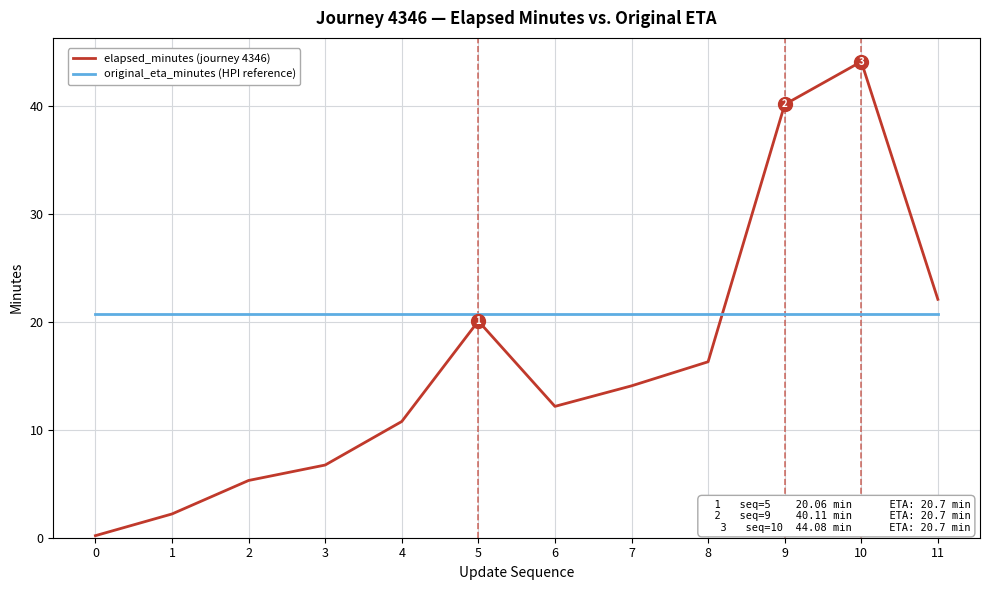

Does the chart have visible grid lines?

Yes